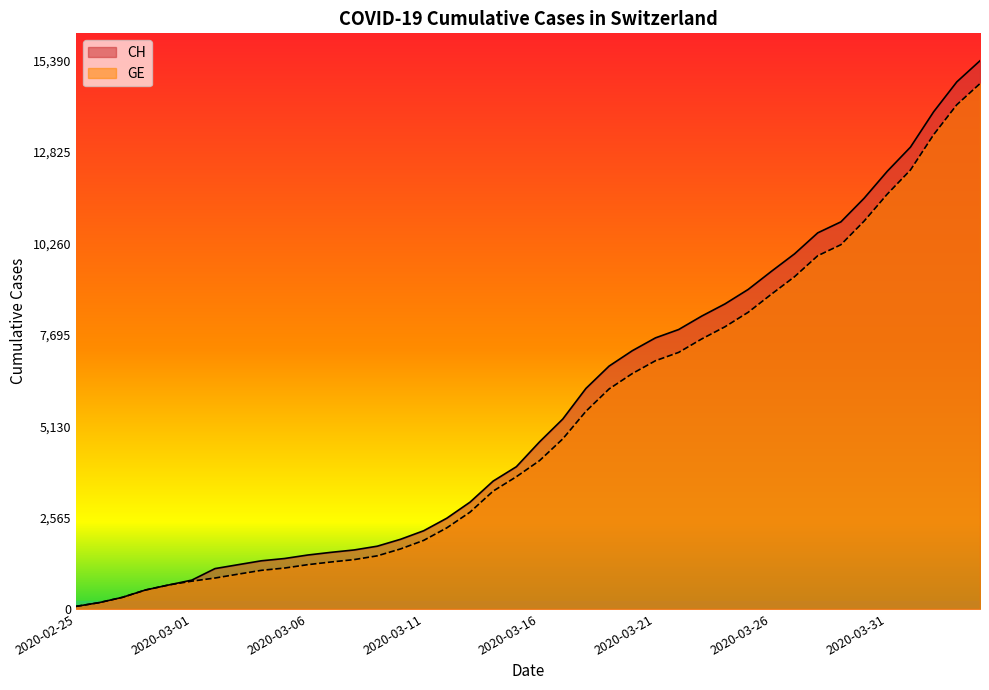

What is the sum of all CH values?

224818